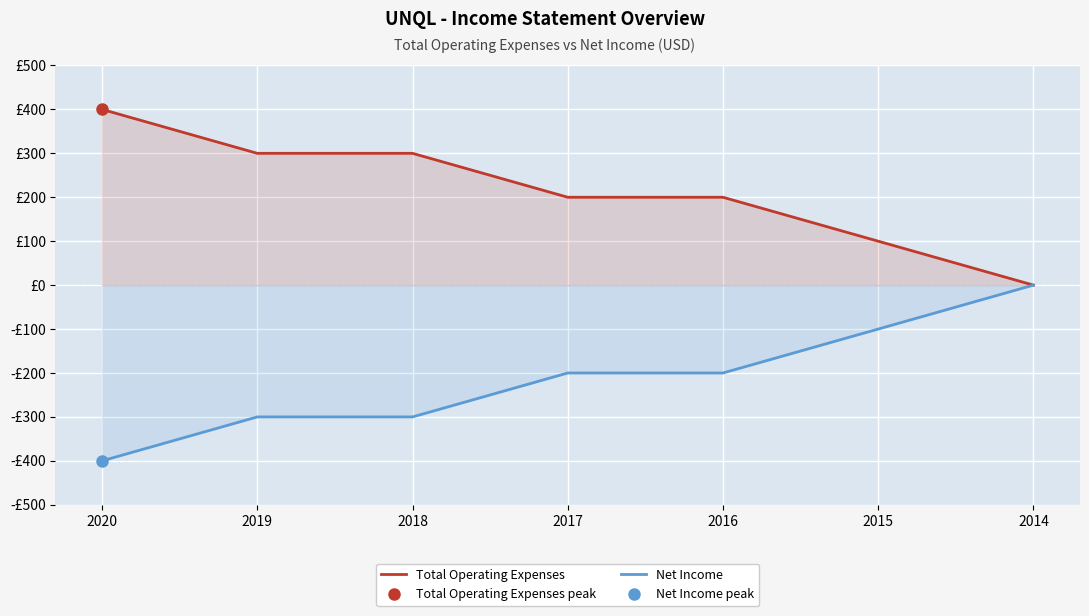

How many lines are shown in the chart?

2